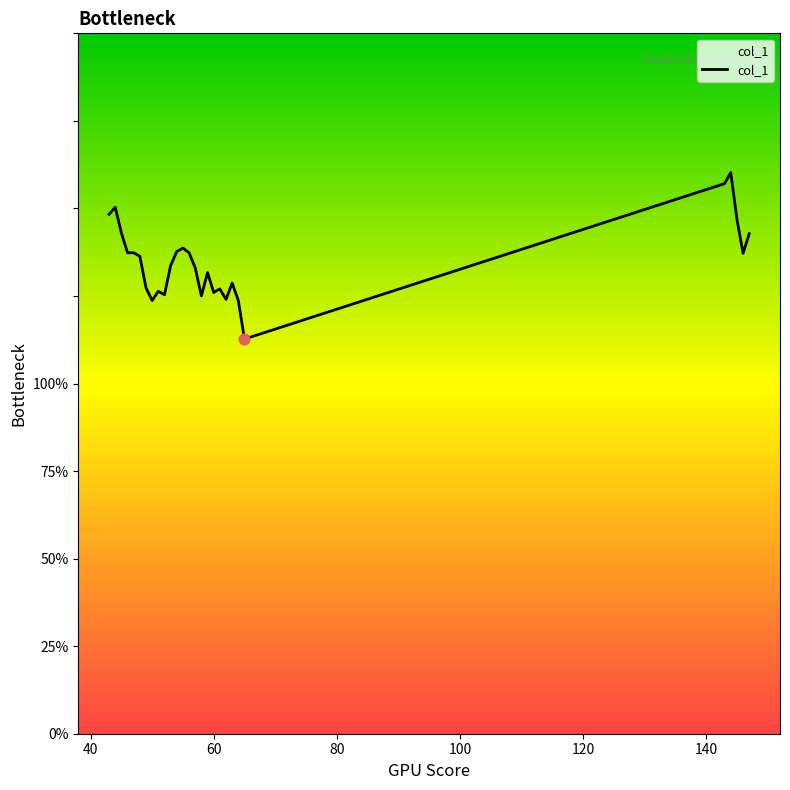

Does the chart have visible grid lines?

No